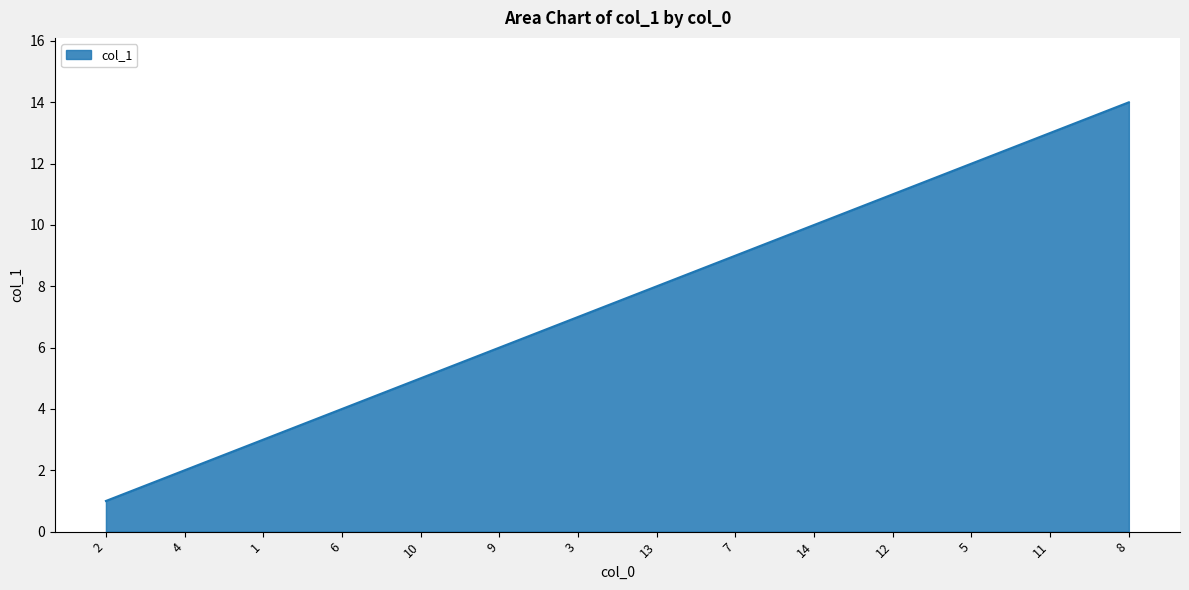

True or false: there are more than 1 points higher than both neighbors.

False